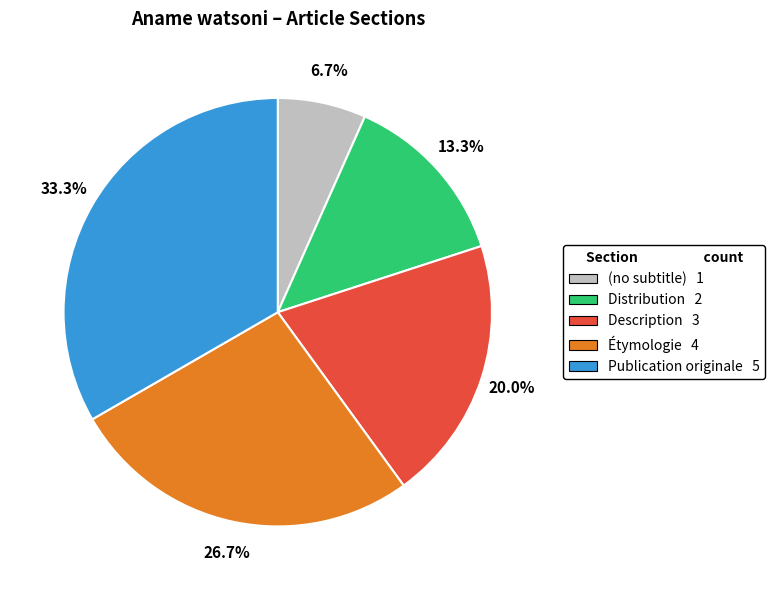

True or false: Distribution accounts for 3% of the total.

False